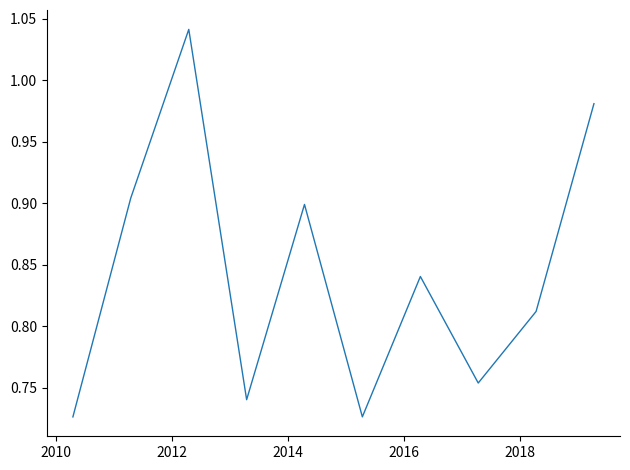

How many interior local peaks (higher than both neighbors) does the data have?

3